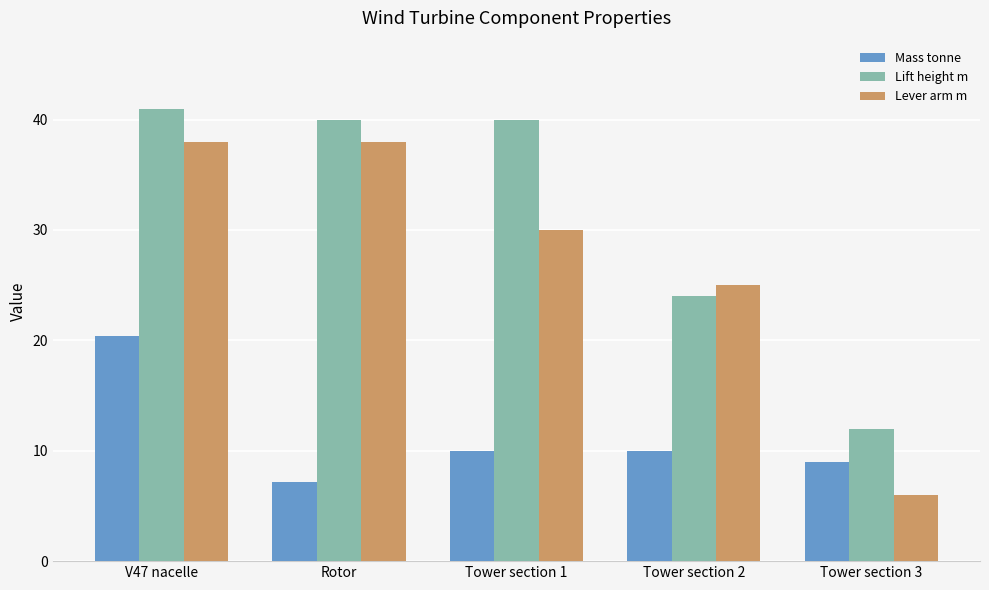

Reading right to left, what are all the values shown in this chart?

Mass tonne: 9.0	10.0	10.0	7.2	20.4
Lift height m: 12.0	24.0	40.0	40.0	41.0
Lever arm m: 6.0	25.0	30.0	38.0	38.0